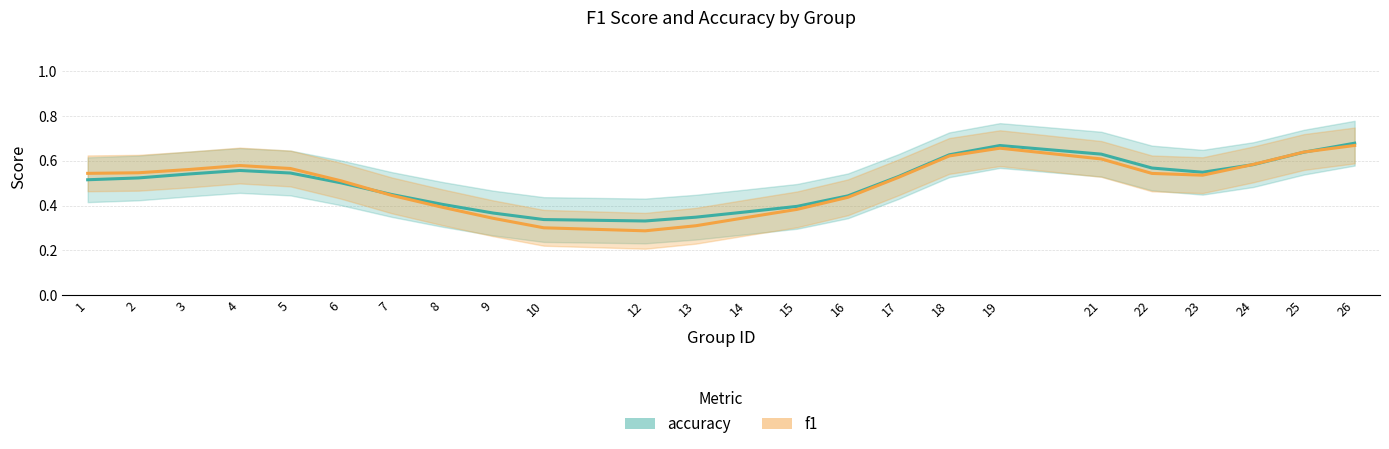

Is the value of f1 at 1 greater than the value of accuracy at 5?

No